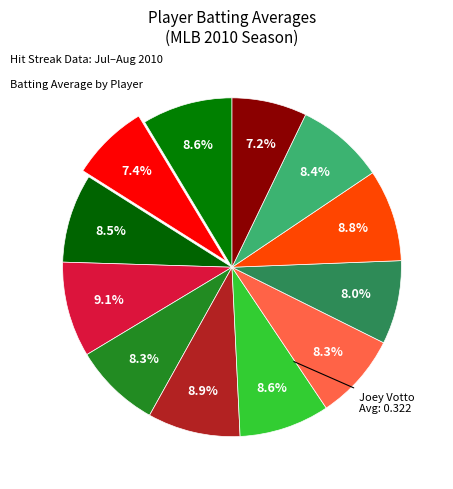

To the nearest percent, what is the difference between the largest and smallest slice percentages?

2%